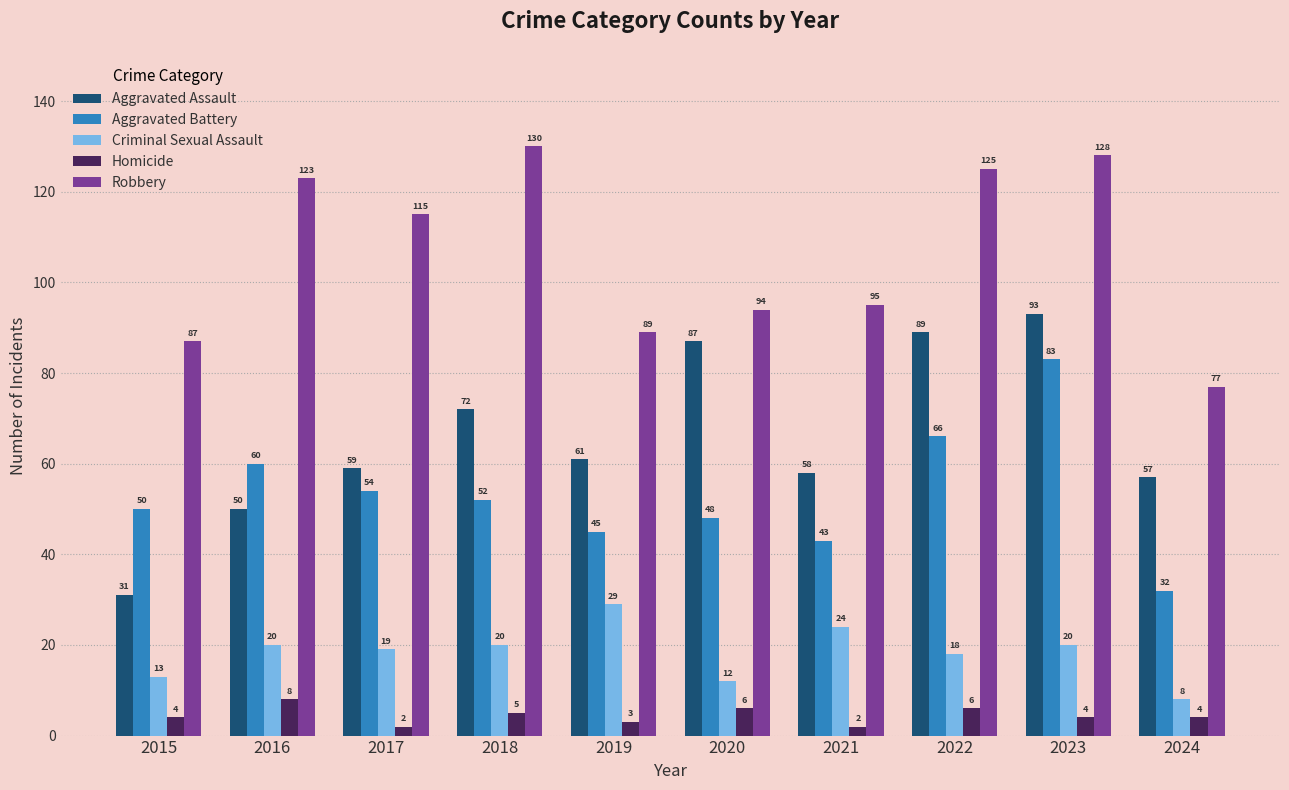

Is it true that Aggravated Assault equals 57 at 2024?

True